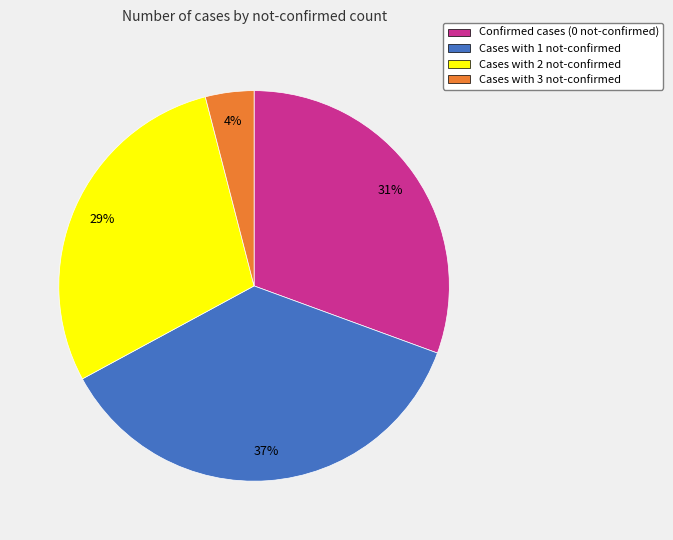

Is there any slice that represents more than half of the pie?

No